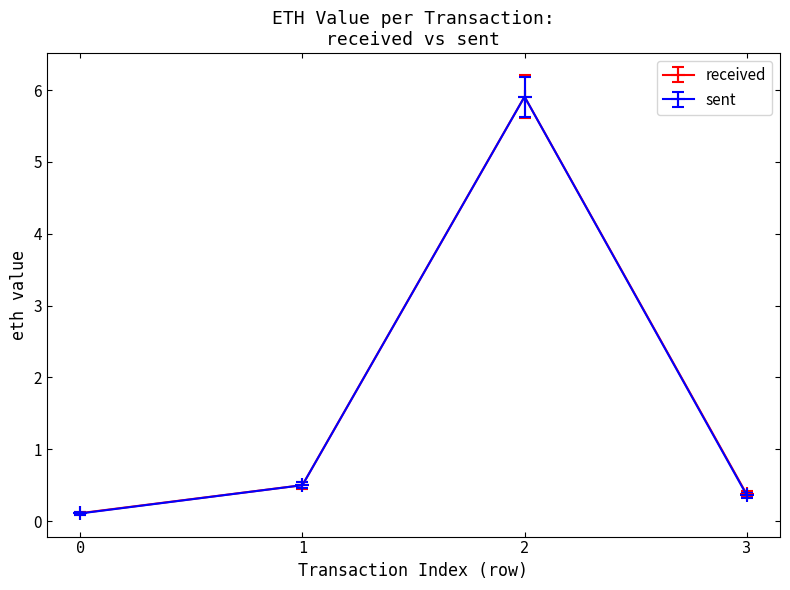

True or false: received and sent cross at least once.

False